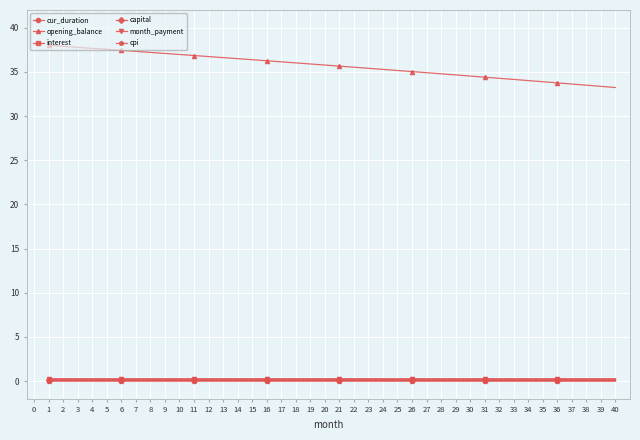

What is the value of the capital point at the 8th from the left?

0.2